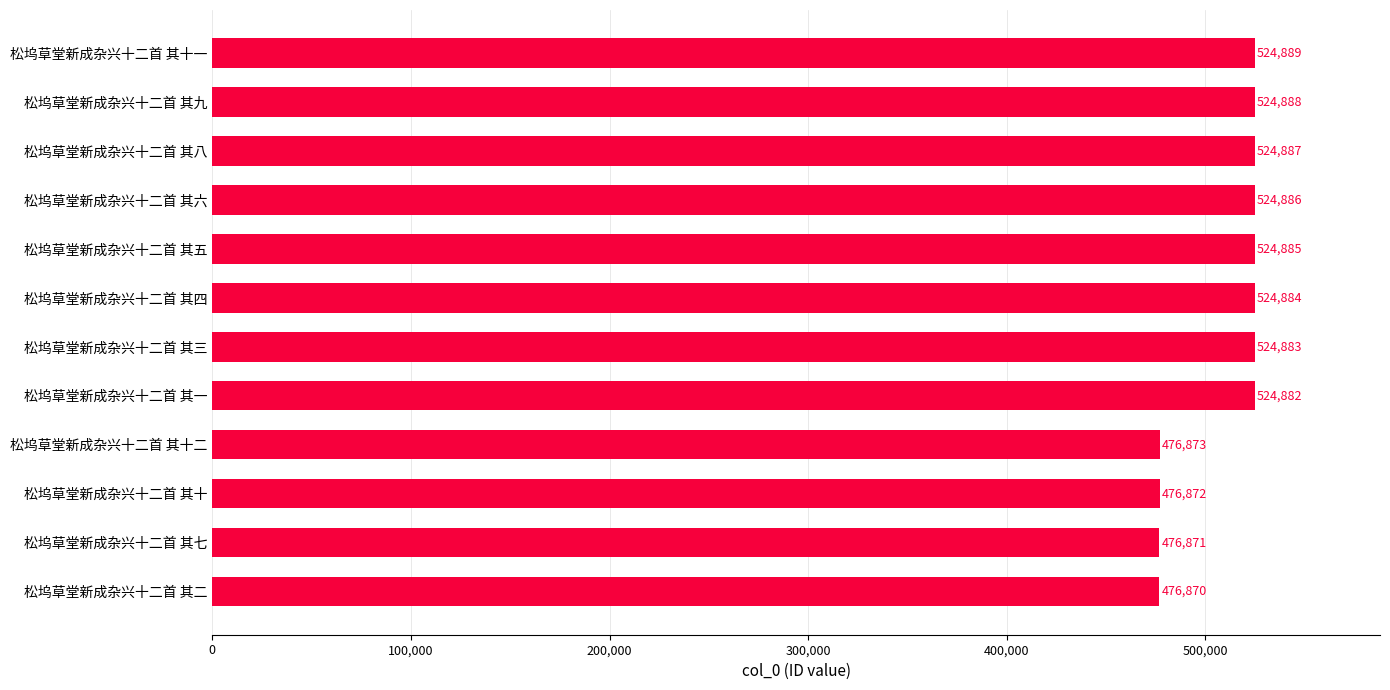

The chart shows a value of 524887 at 松坞草堂新成杂兴十二首 其八. True or false?

True